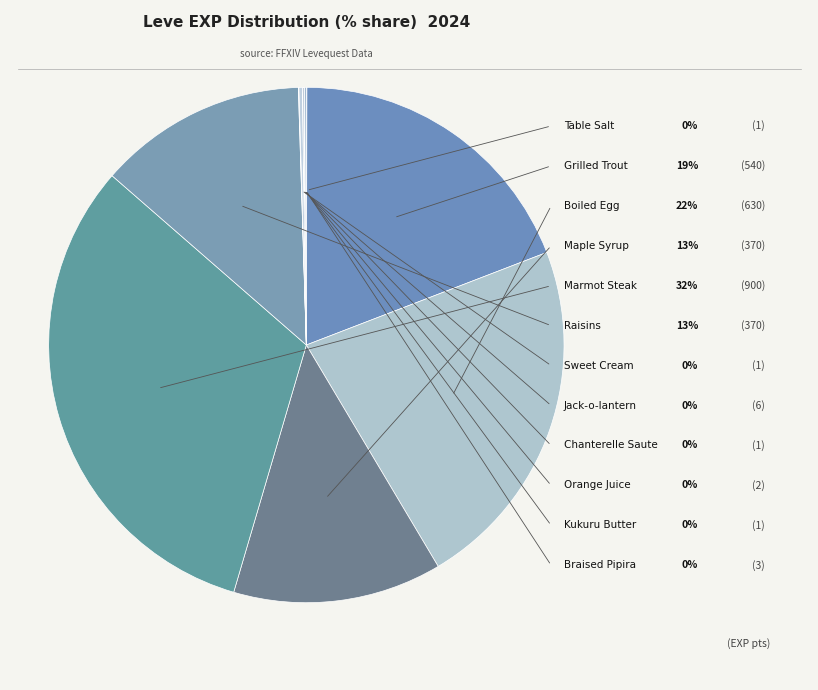

To the nearest percent, what is the combined percentage of Grilled Trout and Jack-o-lantern?

19%